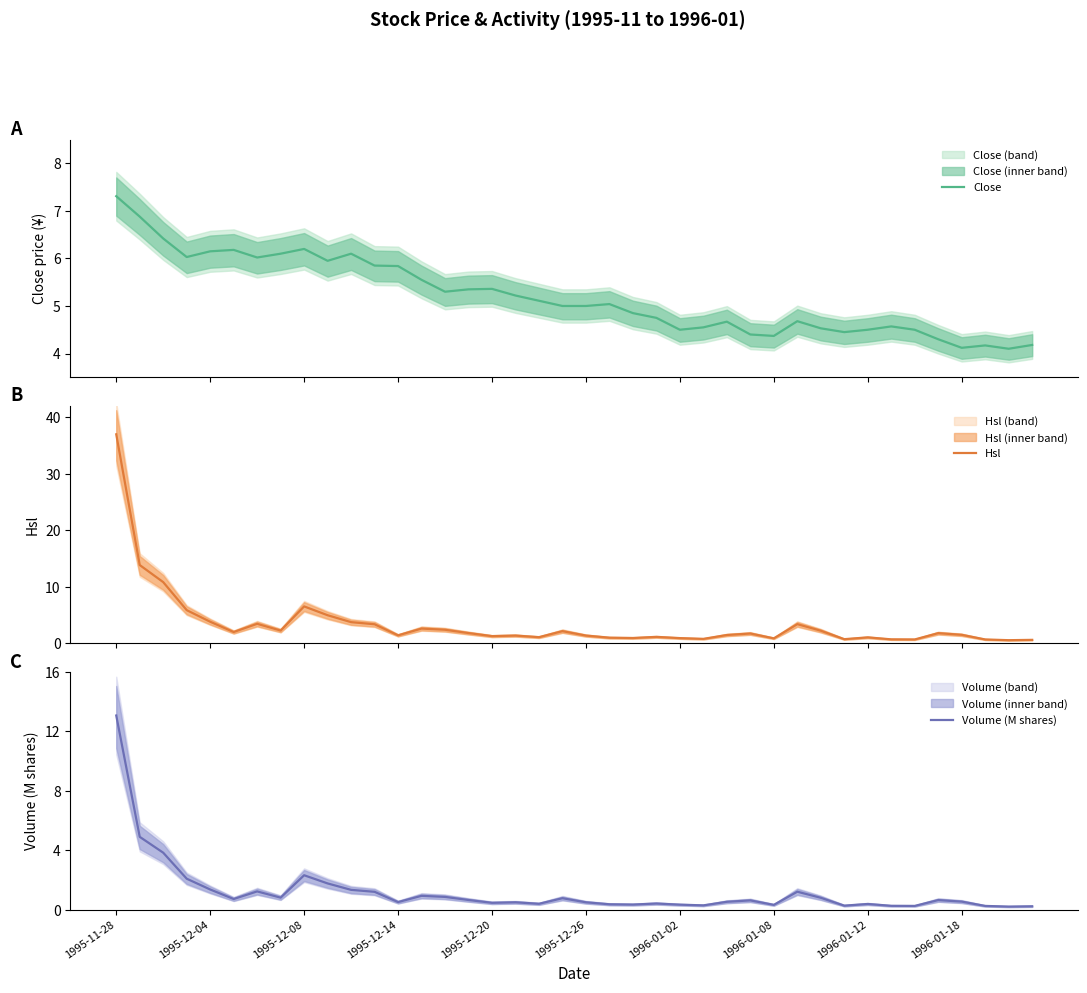

Rank the series by their average value, from highest to lowest.

Close, Hsl, Volume (M shares)